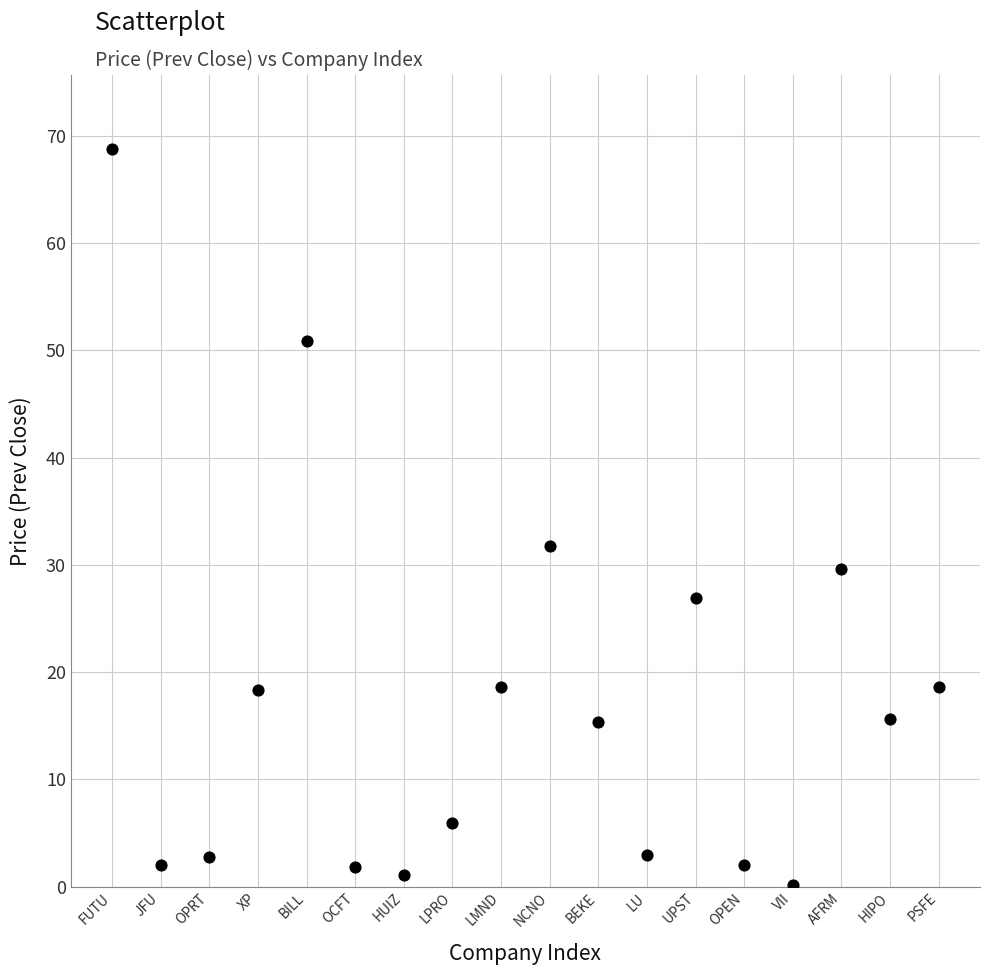

What Y value in the scatter plot is closest to 34?

31.8